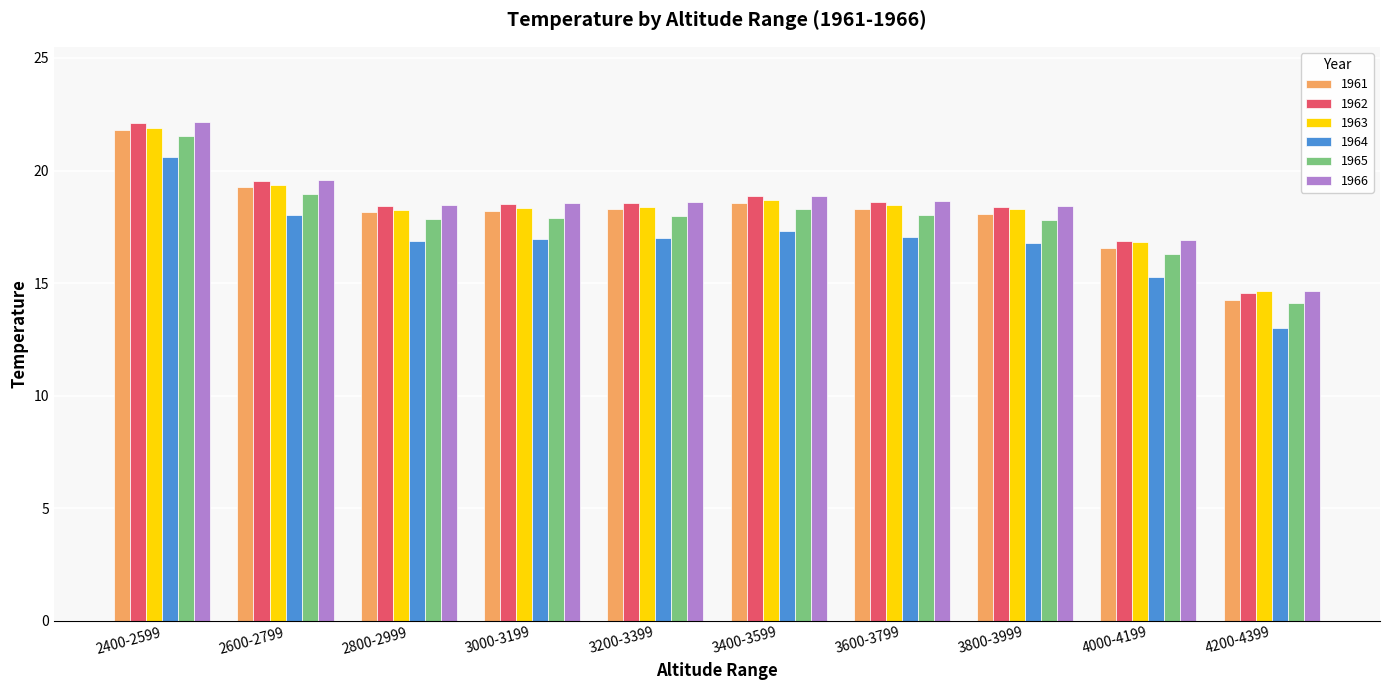

What is the value of the 1961 bar at the 1st from the left?

21.8